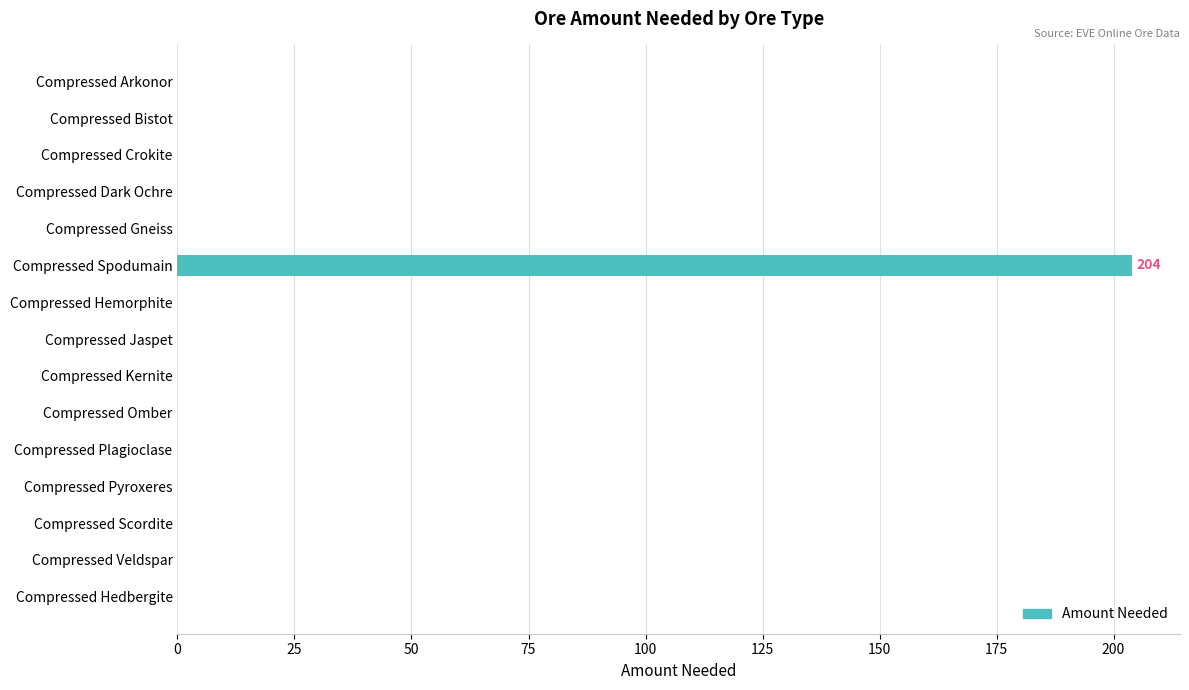

Reading top to bottom, extract all data points from this chart.

Compressed Arkonor=0	Compressed Bistot=0	Compressed Crokite=0	Compressed Dark Ochre=0	Compressed Gneiss=0	Compressed Spodumain=204	Compressed Hemorphite=0	Compressed Jaspet=0	Compressed Kernite=0	Compressed Omber=0	Compressed Plagioclase=0	Compressed Pyroxeres=0	Compressed Scordite=0	Compressed Veldspar=0	Compressed Hedbergite=0